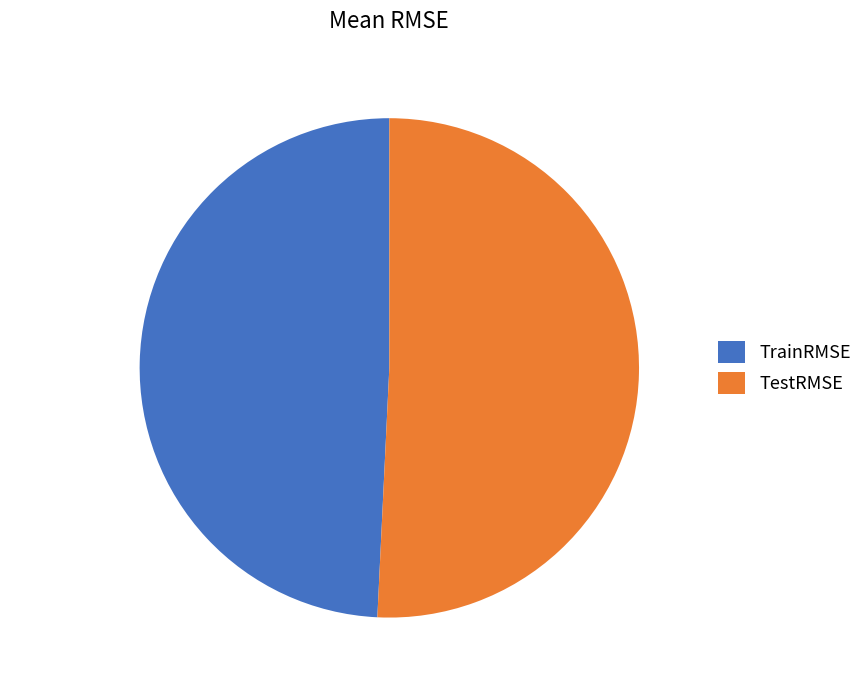

Is there a majority slice in this chart?

Yes